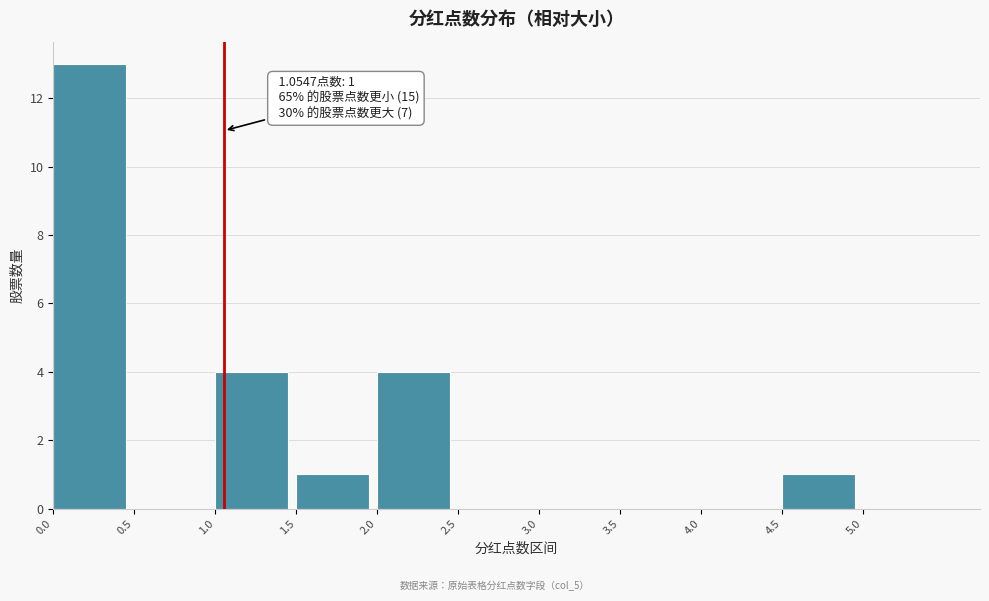

Over which range of the x-axis is the bar tallest?

0.0 to 0.5